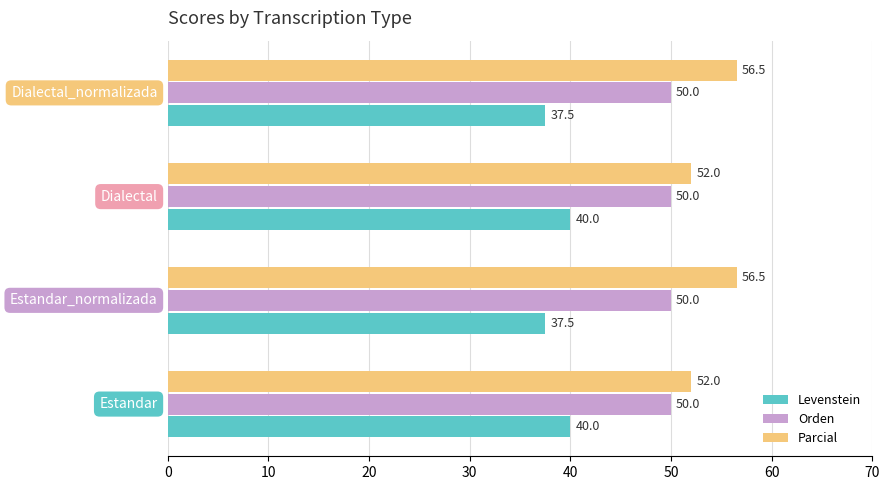

At how many categories does at least one series exceed 50?

4